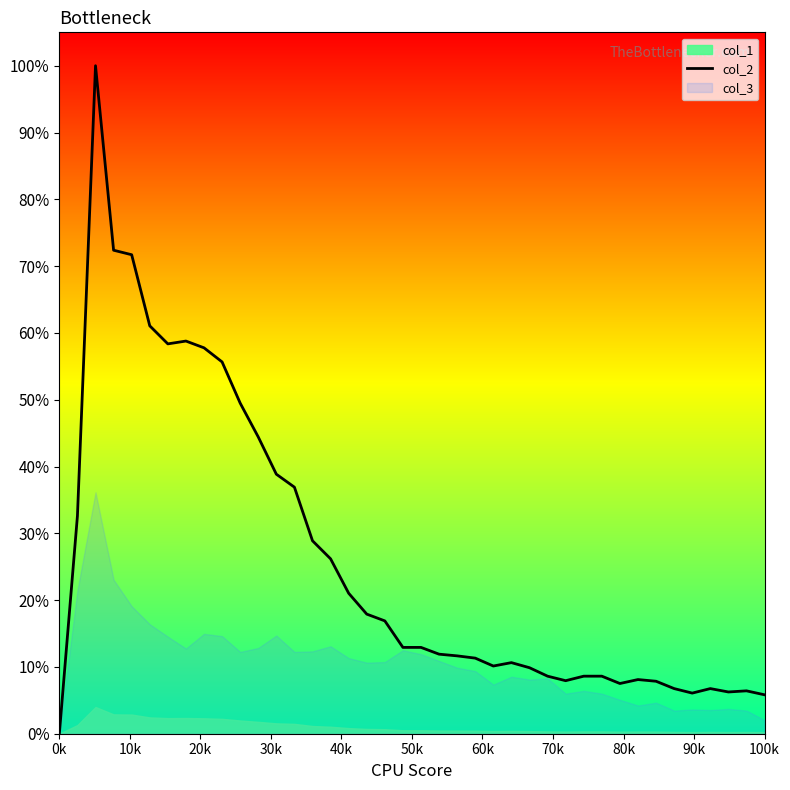

What is the change in value from 20 to 34?

-0.1